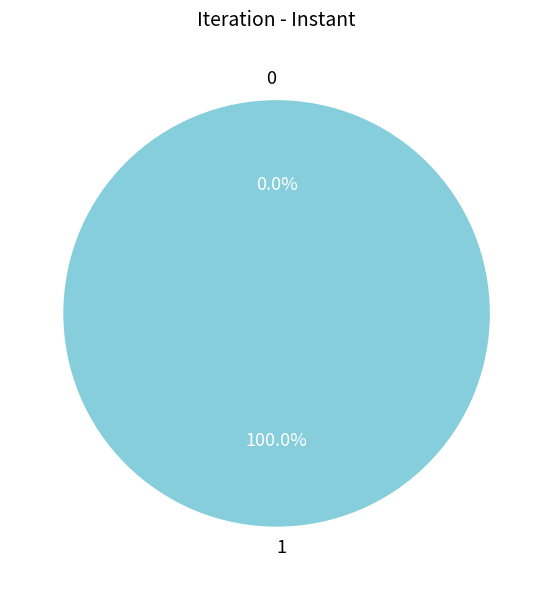

Which slice is the largest?

1